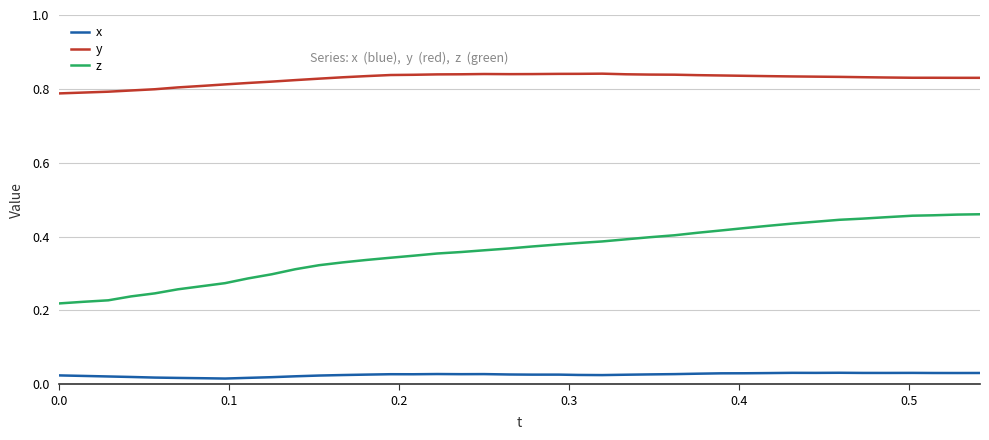

Which series has the largest total across all categories?

y